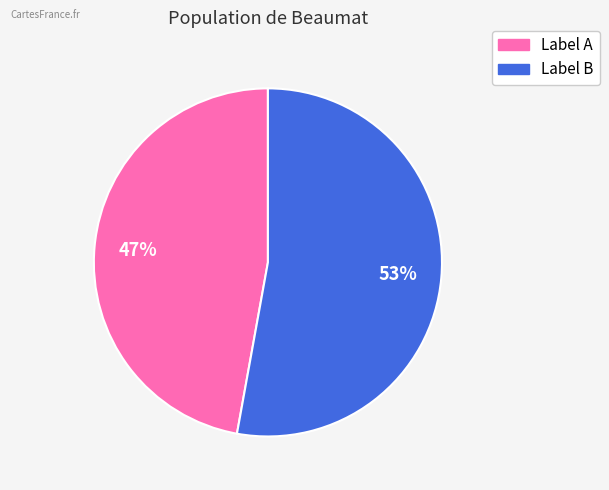

To the nearest percent, what is the average slice percentage?

50%